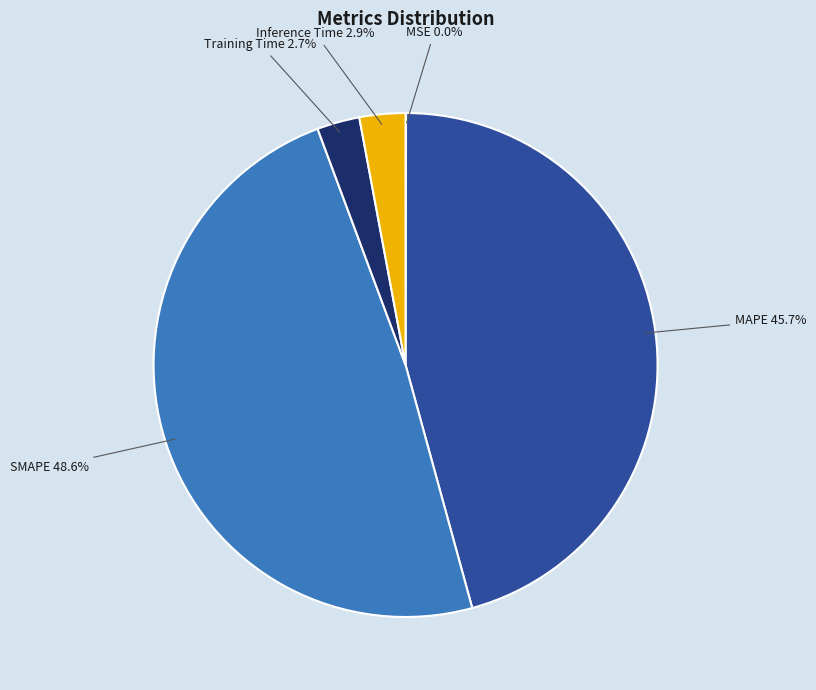

Is there any slice that represents more than half of the pie?

No